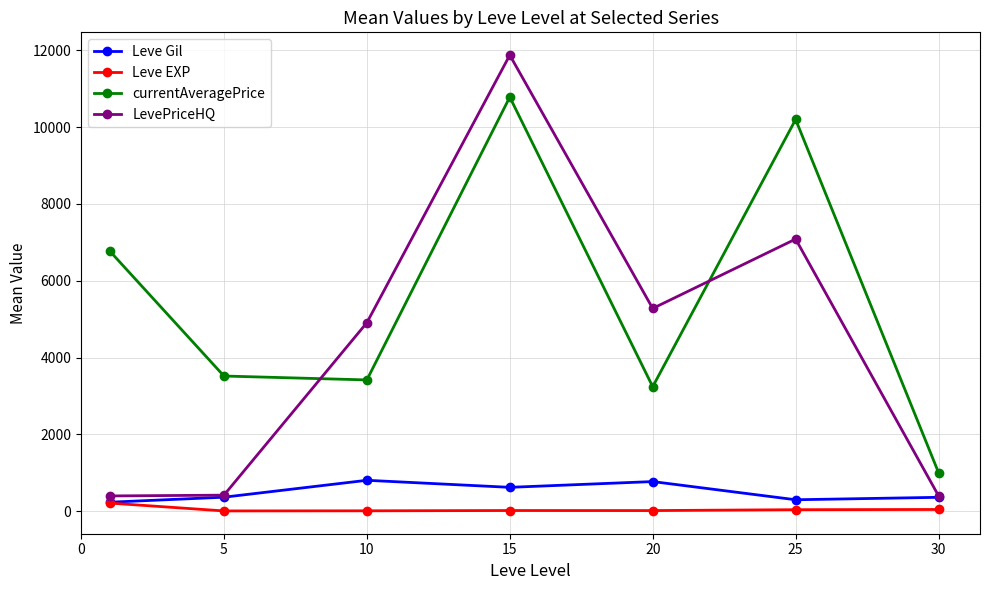

What is the value of the Leve EXP point at the 6th from the left?

38.0